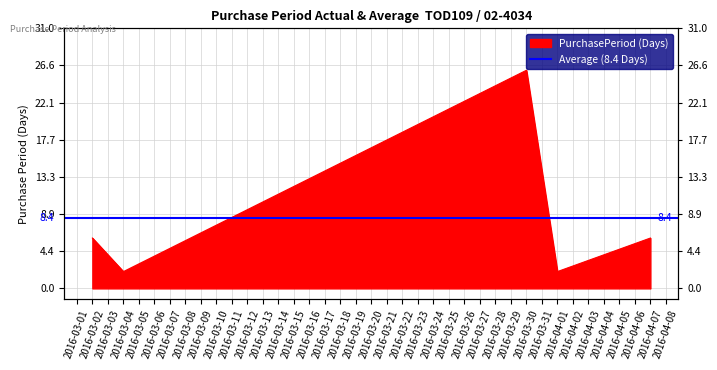

What value does the data have at 2016-03-30?

26